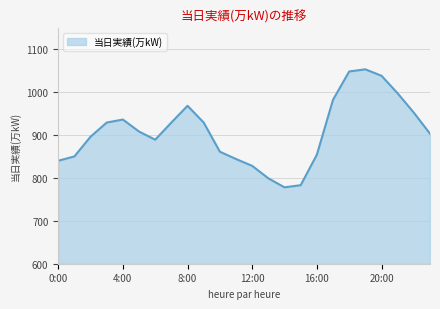

What is the difference between the maximum and minimum values?

275